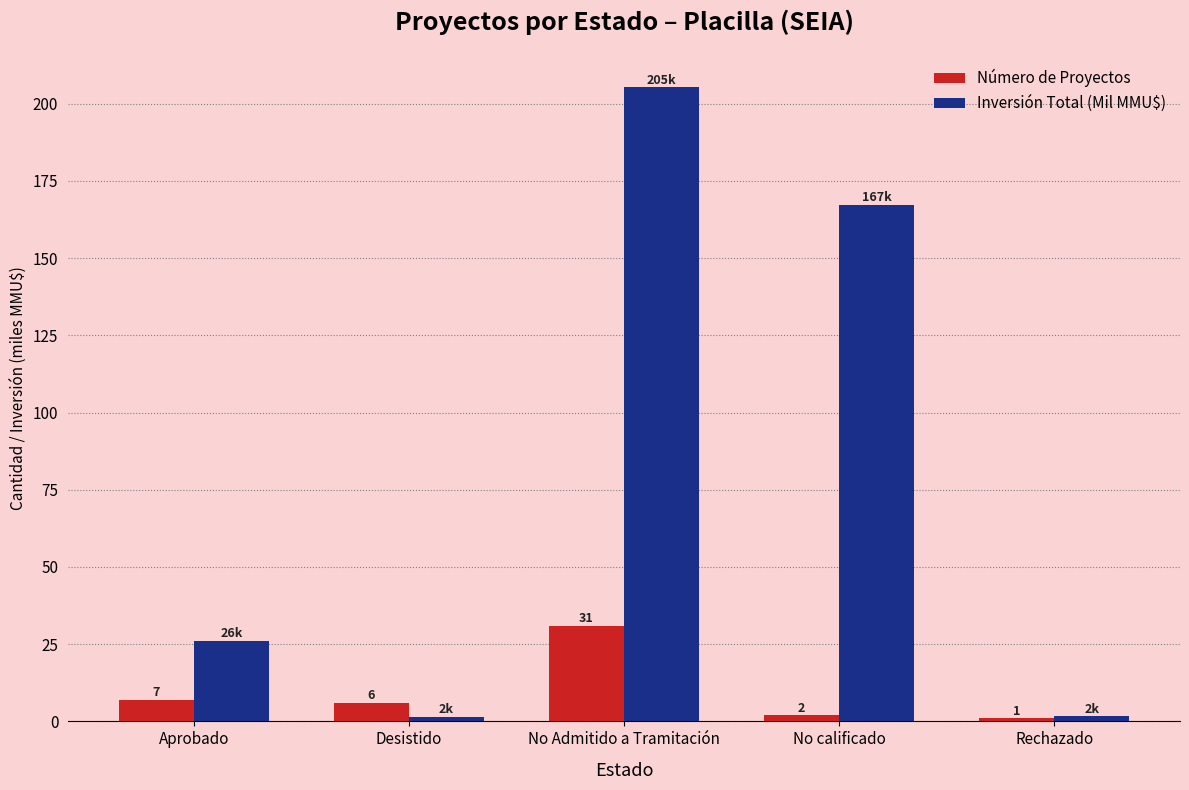

How many categories are shown in the chart?

5